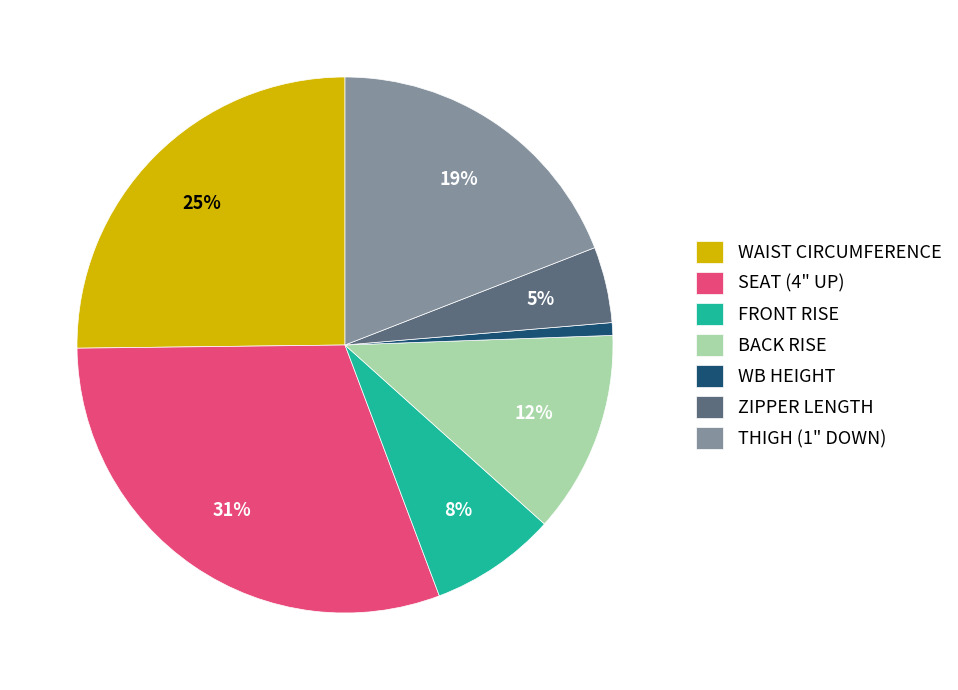

Is it true that THIGH (1" DOWN) is 19% of the pie?

True